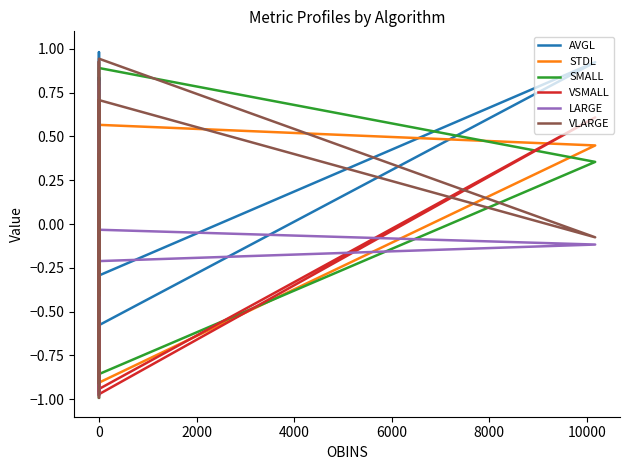

How many series are shown in this chart?

6